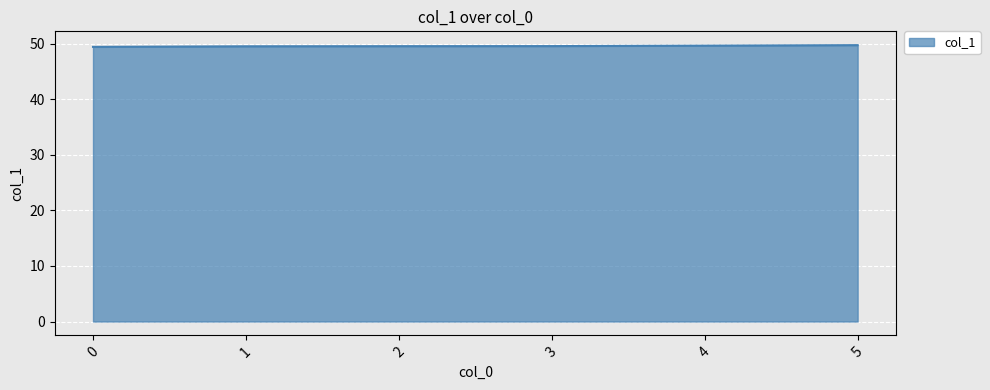

True or false: the data shows 78.1 at 4.

False